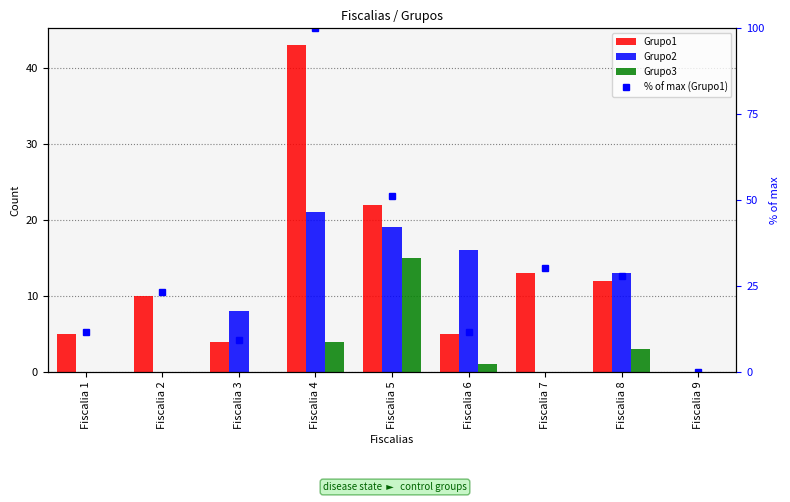

What is the difference between the highest and lowest values at Fiscalia 3?

9.3